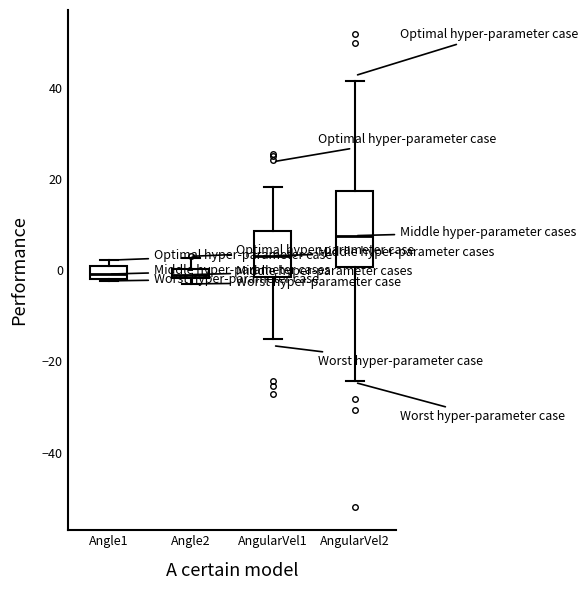

Comparing the boxes themselves (not the whiskers), which one is the tallest?

AngularVel2